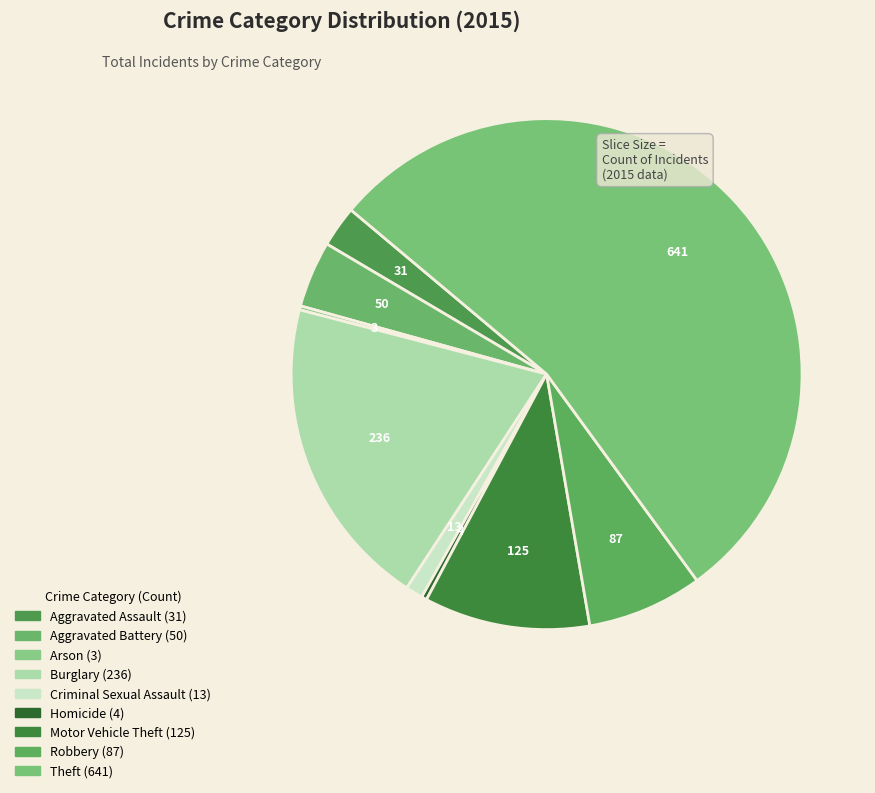

Rank the categories by value from highest to lowest.

Theft, Burglary, Motor Vehicle Theft, Robbery, Aggravated Battery, Aggravated Assault, Criminal Sexual Assault, Homicide, Arson